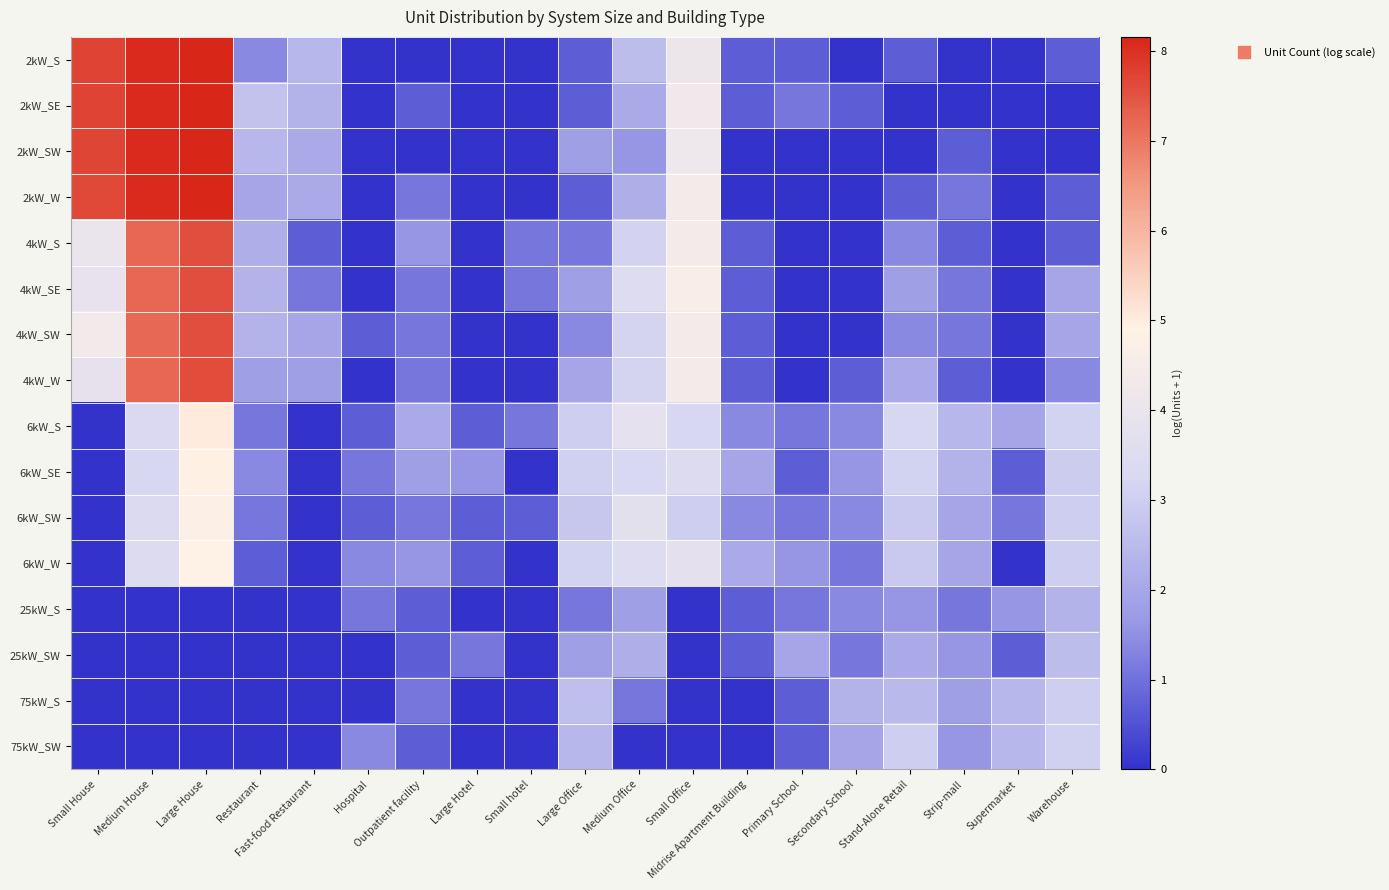

Rank the series at Medium Office from highest to lowest value.

6kW_S, 6kW_SW, 6kW_W, 4kW_SE, 6kW_SE, 4kW_SW, 4kW_W, 4kW_S, 2kW_S, 2kW_W, 25kW_SW, 2kW_SE, 25kW_S, 2kW_SW, 75kW_S, 75kW_SW